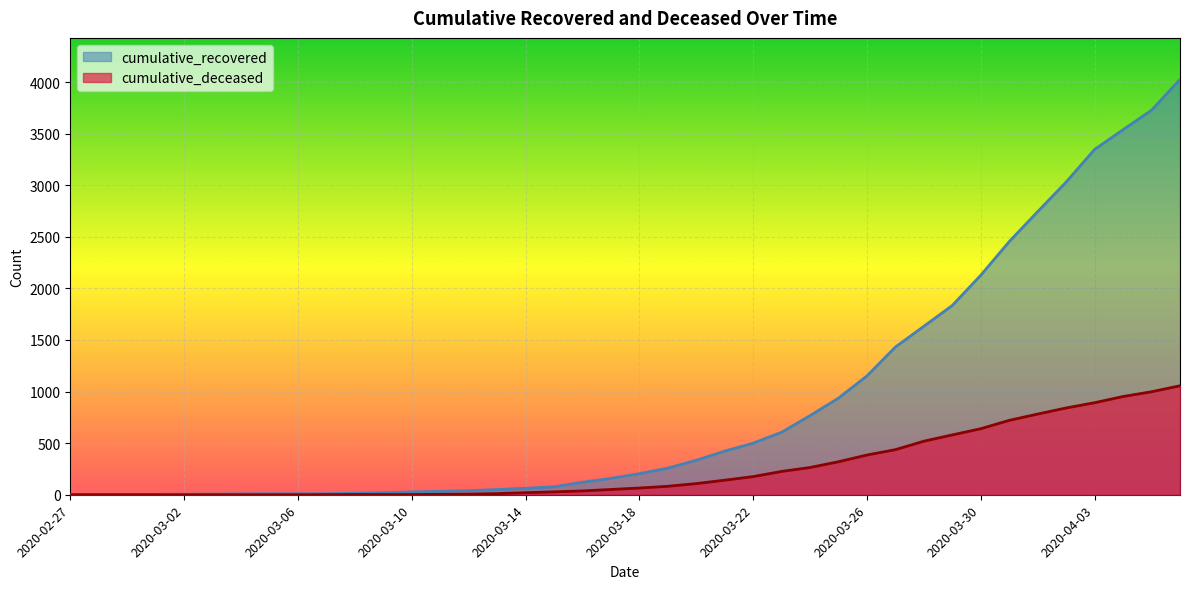

How many positive values does the cumulative_deceased series have?

31